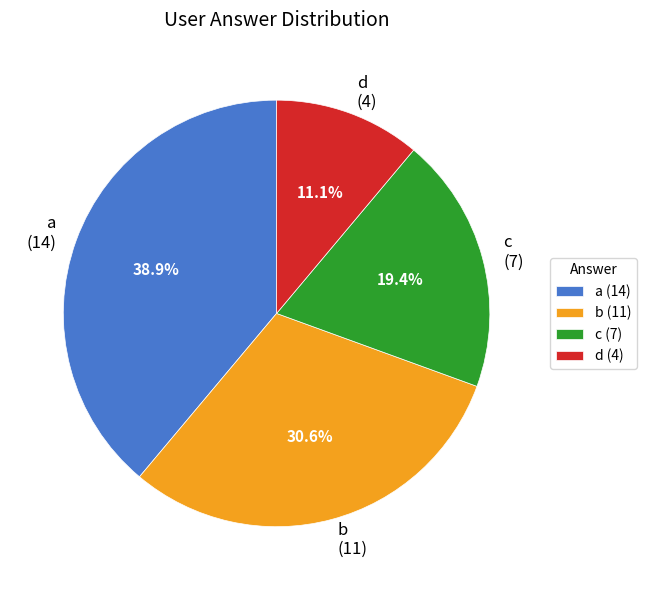

How many slices are in this pie chart?

4